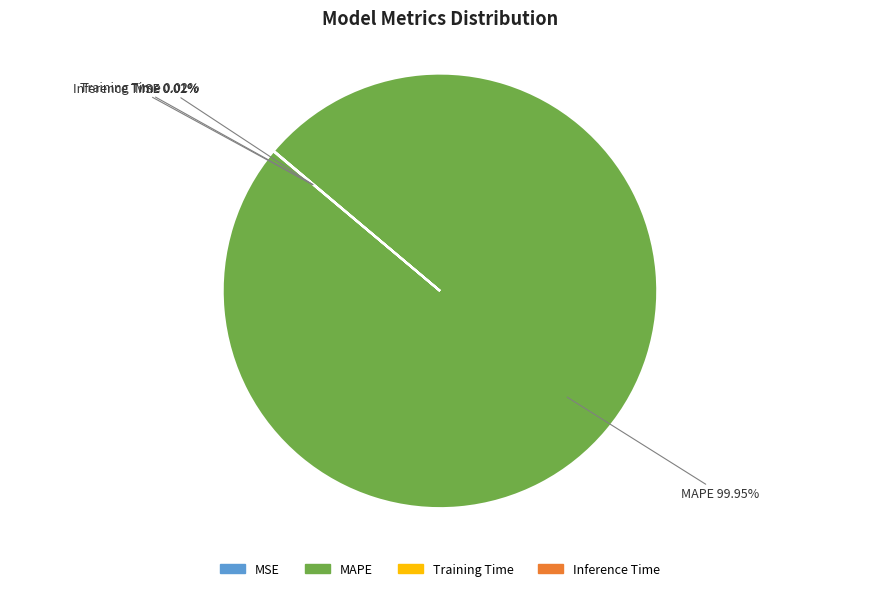

Is there any slice that represents more than half of the pie?

Yes